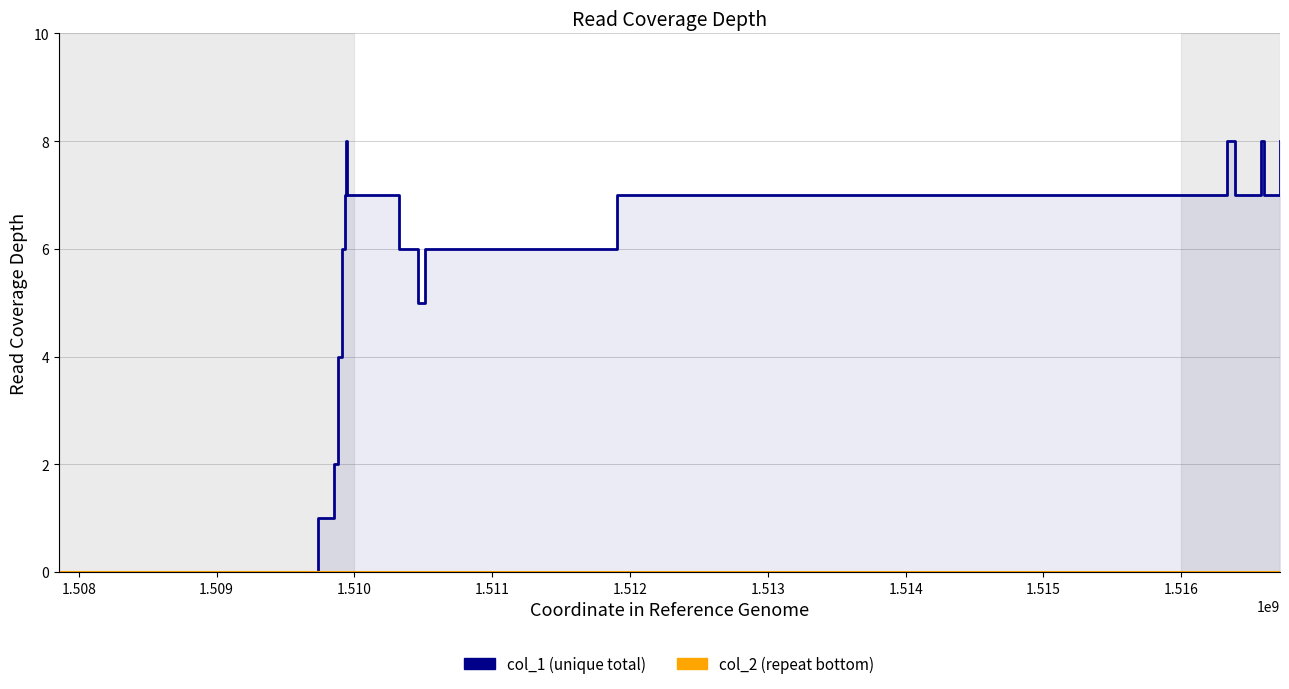

What is the label of the 7th point from the left?

1.513